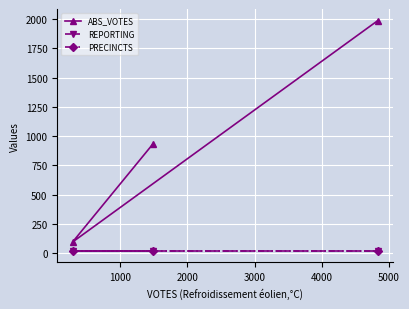

What is the value of the PRECINCTS point at the 2nd from the left?

20